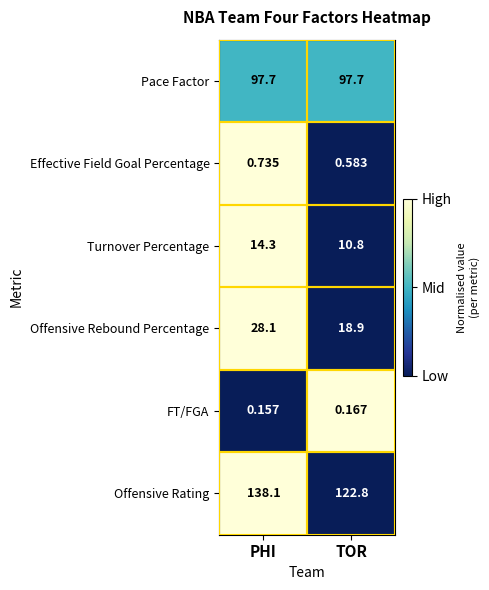

Rank the series at PHI from lowest to highest value.

FT/FGA, Effective Field Goal Percentage, Turnover Percentage, Offensive Rebound Percentage, Pace Factor, Offensive Rating